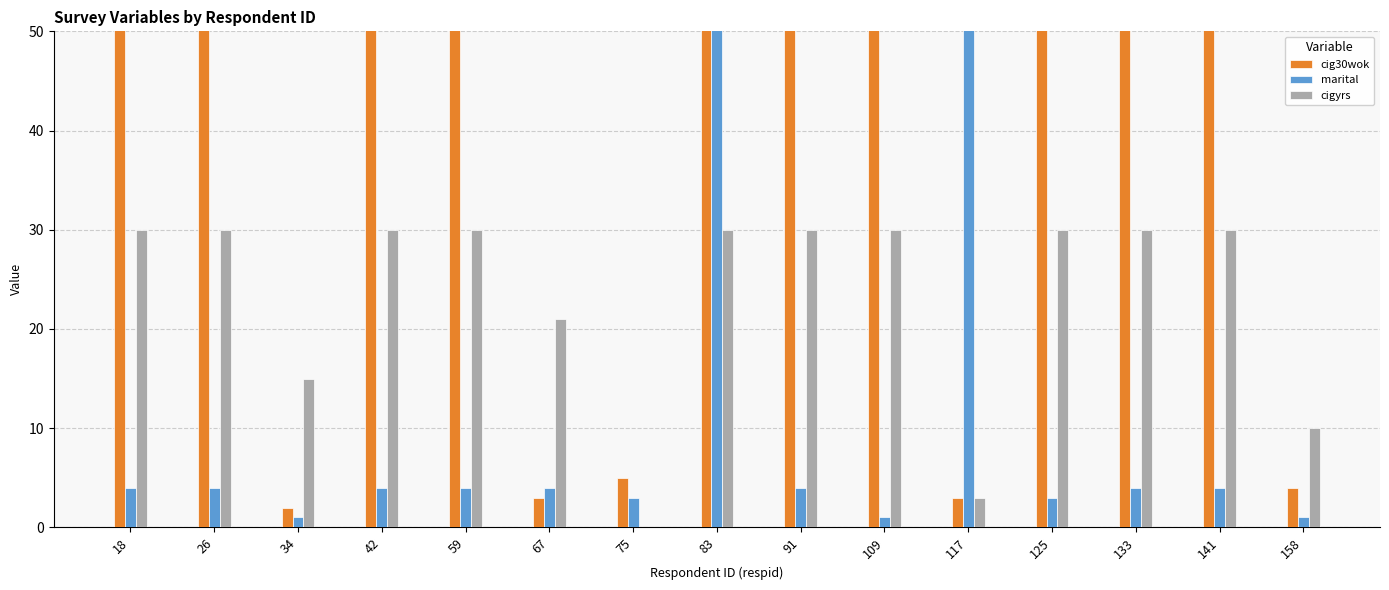

What is the spread (max minus min) of values at 83?

69